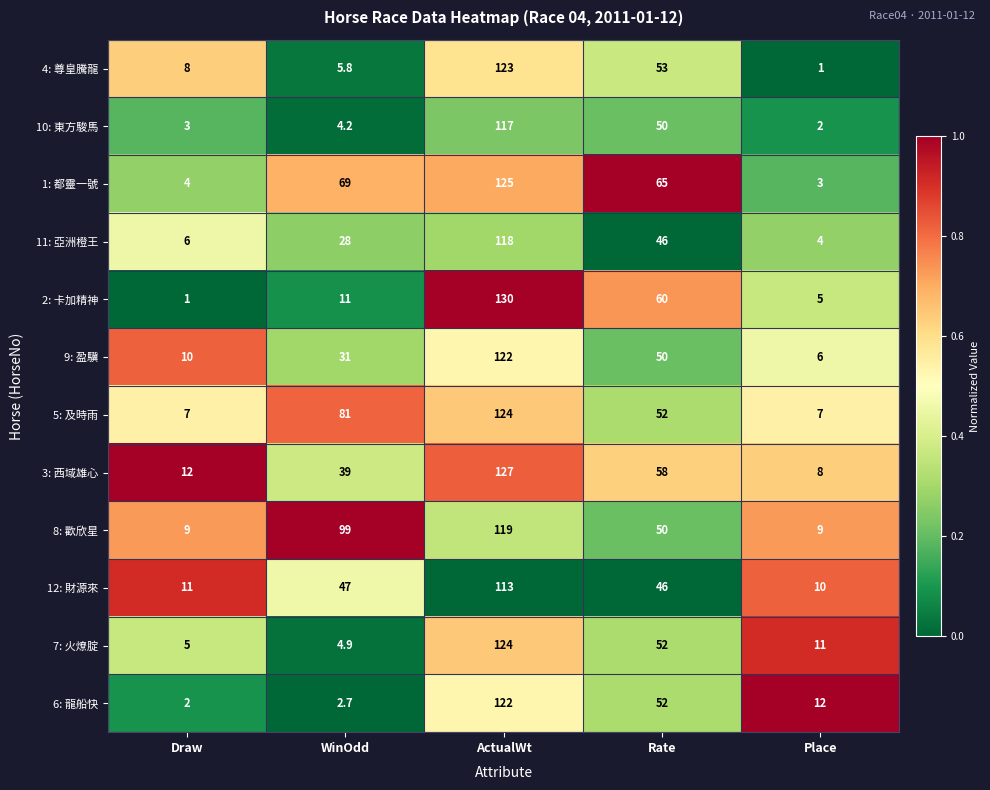

How many data points does each series have?

5